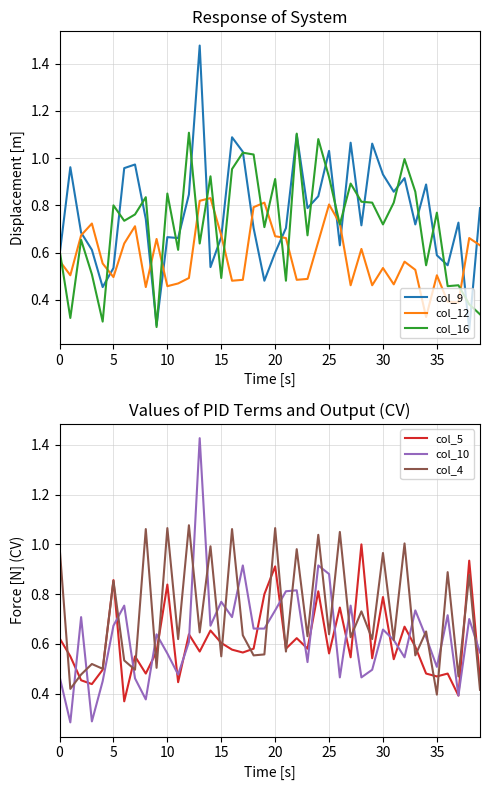

Does the chart display data point markers on the line(s)?

No